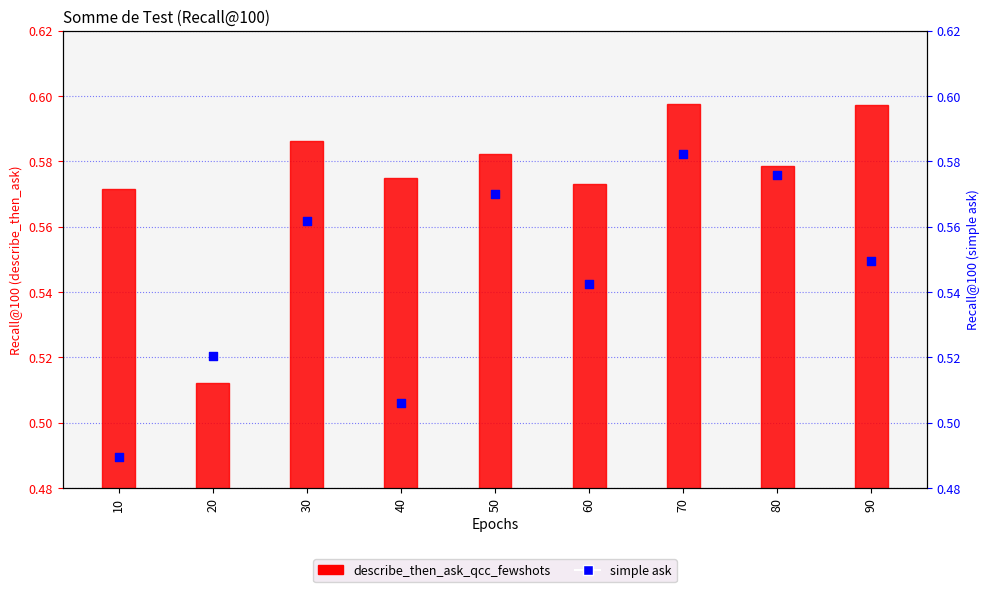

Is the value of describe_then_ask_qcc_fewshots at 90 greater than the value of simple ask at 40?

Yes